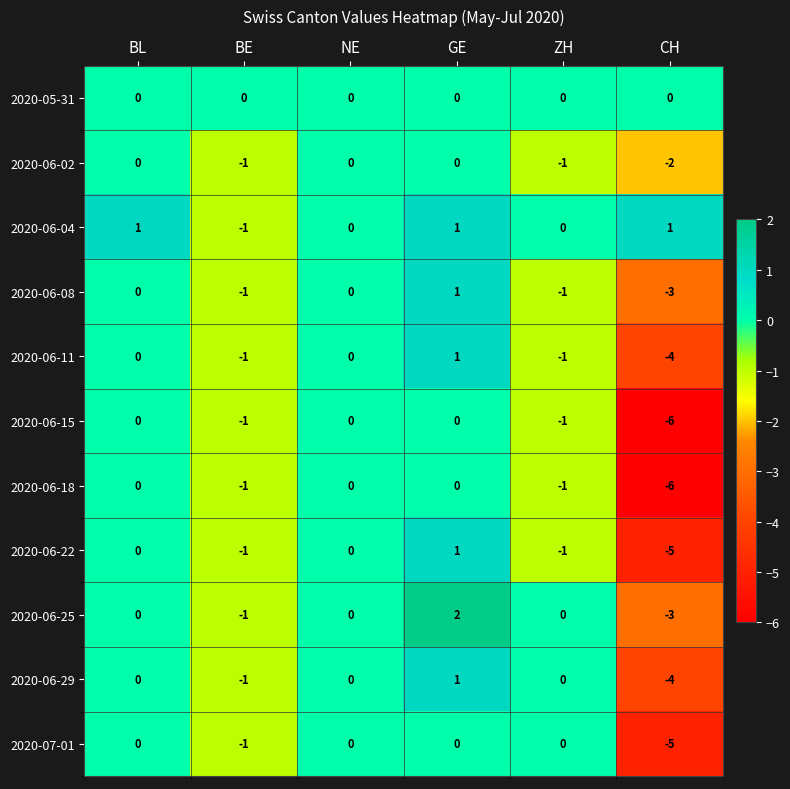

What is the difference between the highest and lowest values at BE?

1